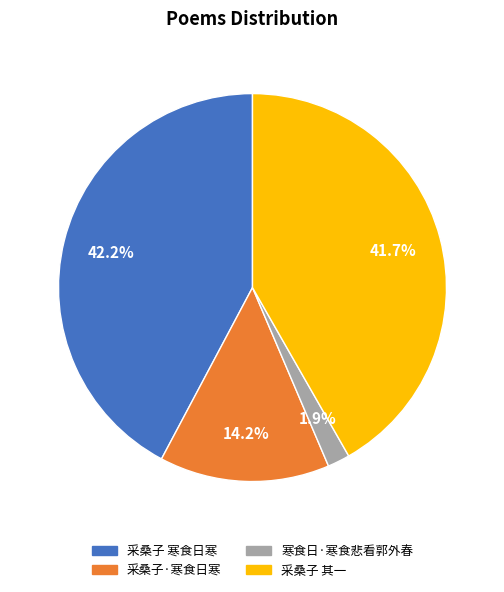

How many slices are in this pie chart?

4